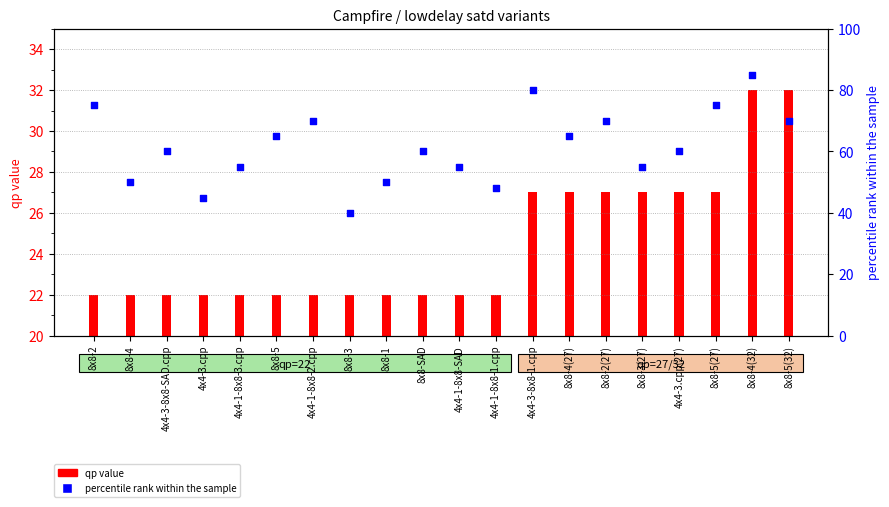

At how many categories does at least one series exceed 18?

20